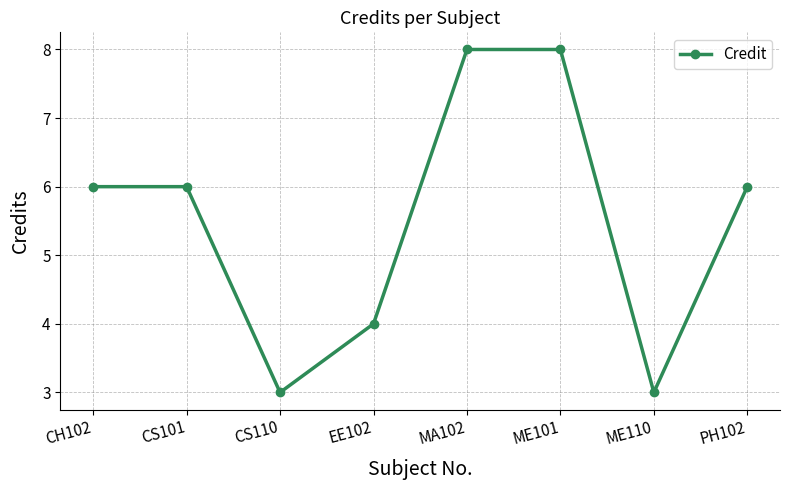

What is the difference between the maximum and minimum values?

5